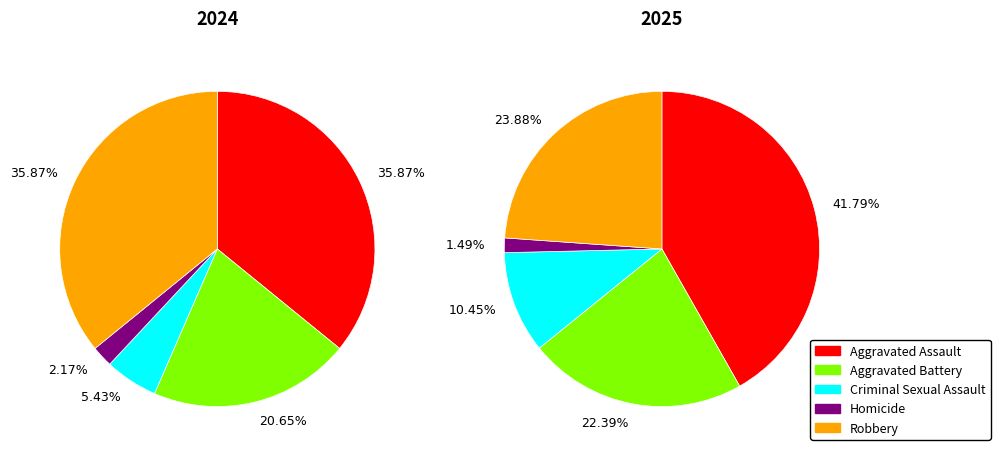

Is the sum of Robbery and Criminal Sexual Assault greater than half?

No